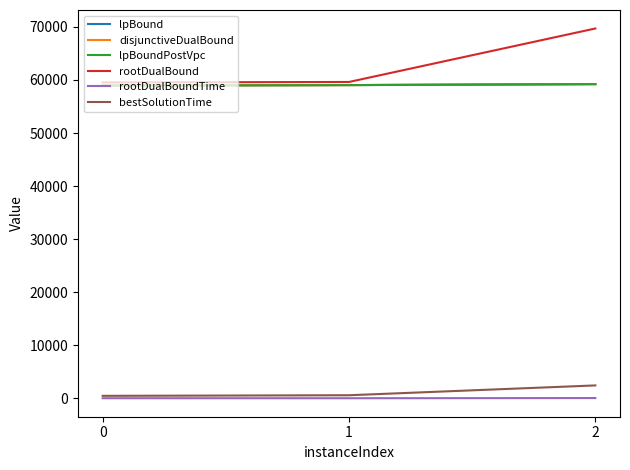

What is the value of the rootDualBound point at the 2nd from the left?

59630.0